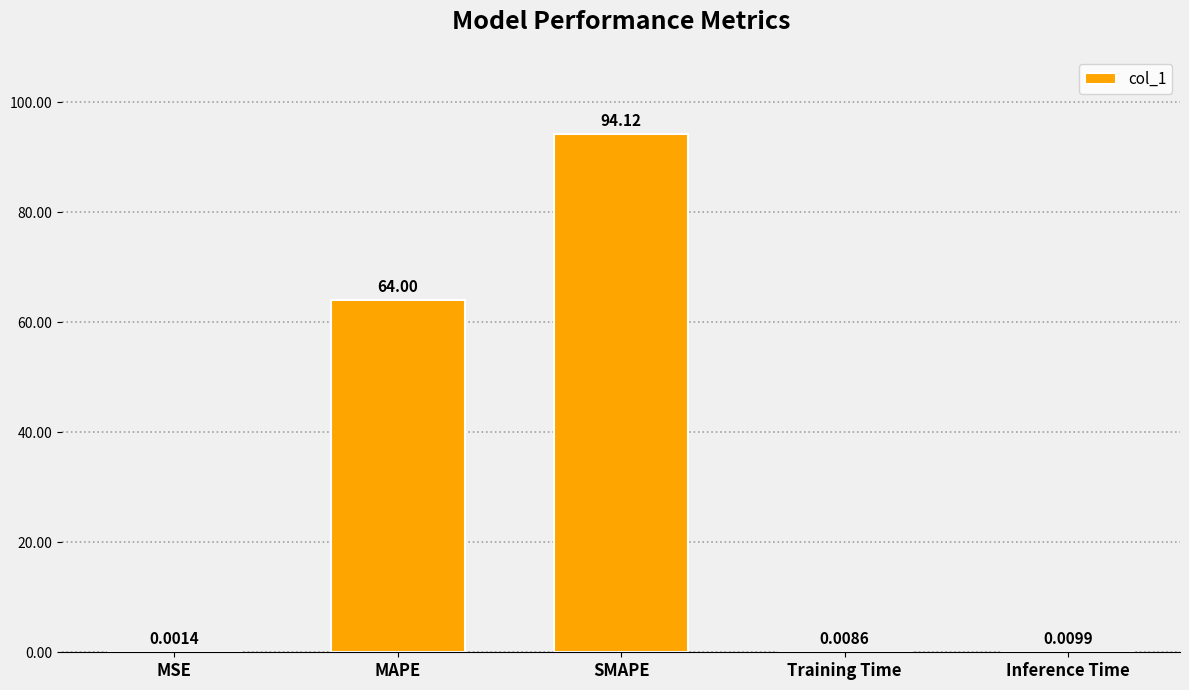

At which label is the value closest to 47?

MAPE